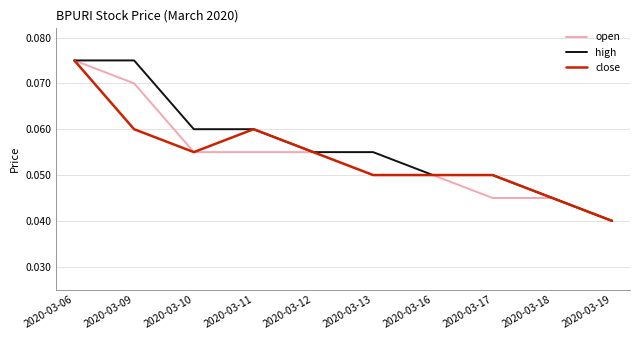

What are all the series names shown in the legend?

open, high, close